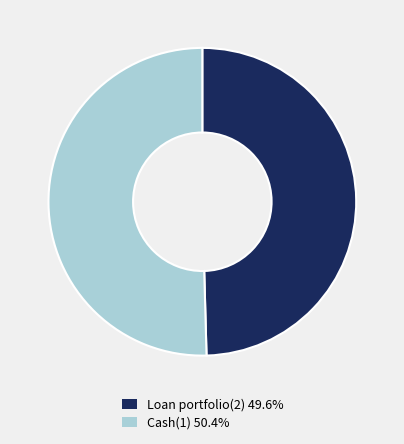

Between Loan portfolio(2) and Cash(1), which is larger?

Cash(1)